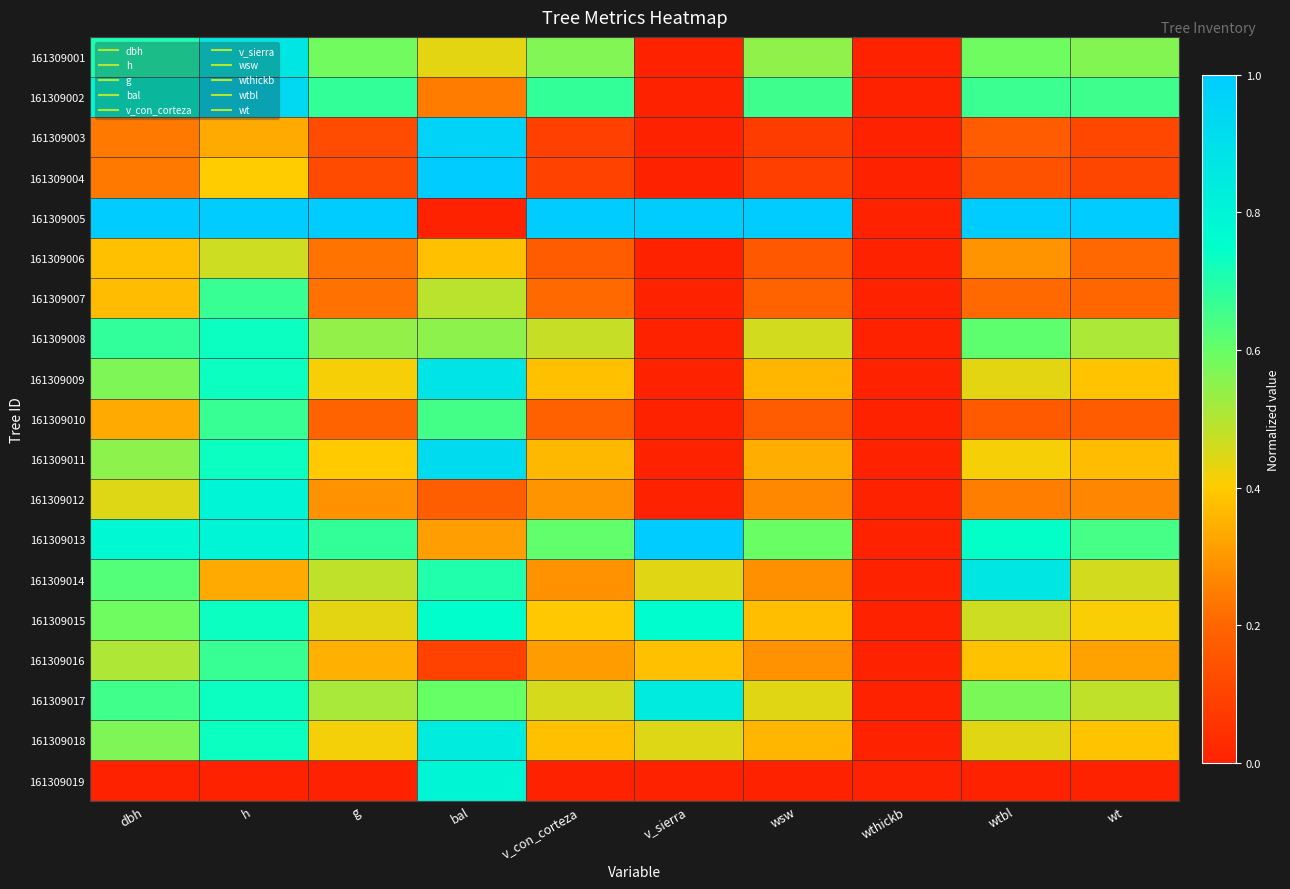

Count the number of categories in the chart.

10